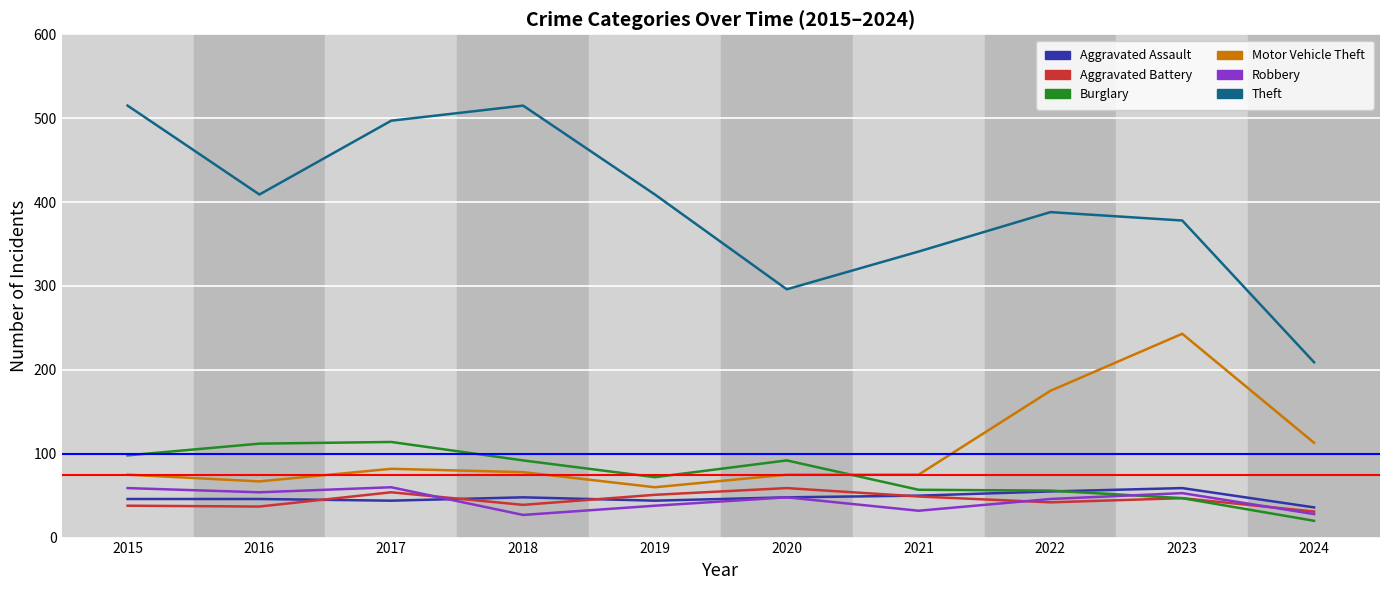

The value of Theft at 2016 is 124. True or false?

False